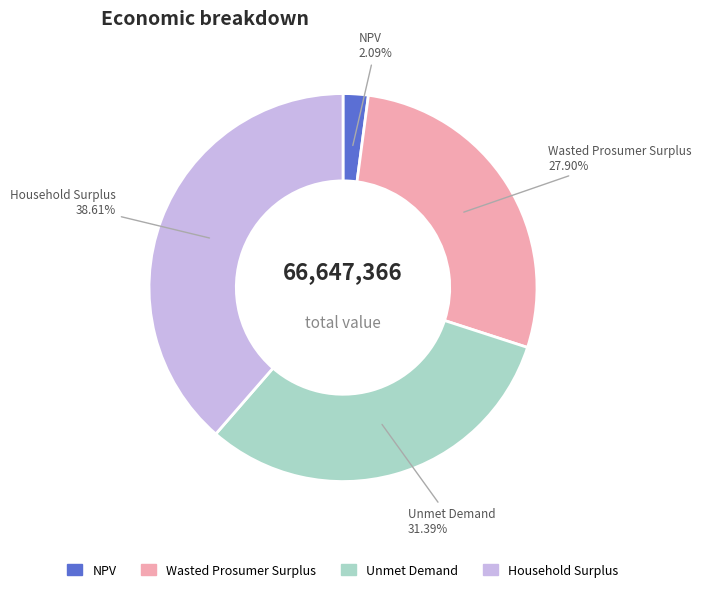

To the nearest percent, what is the difference between the Unmet Demand and Wasted Prosumer Surplus slice percentages?

3%